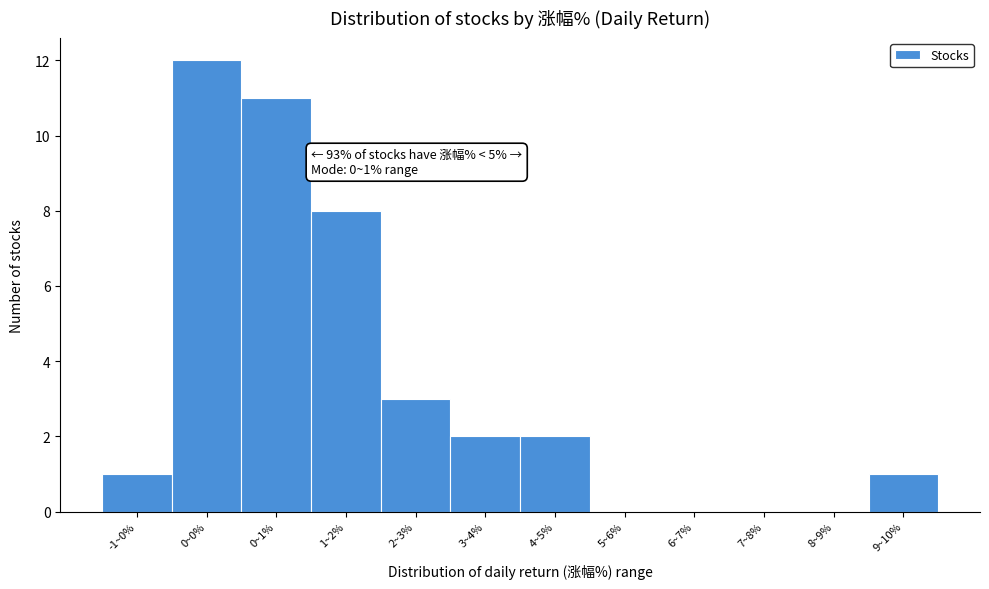

Reading left to right, transcribe all the data shown in this chart.

-1~0%=1	0~0%=12	0~1%=11	1~2%=8	2~3%=3	3~4%=2	4~5%=2	5~6%=0	6~7%=0	7~8%=0	8~9%=0	9~10%=1